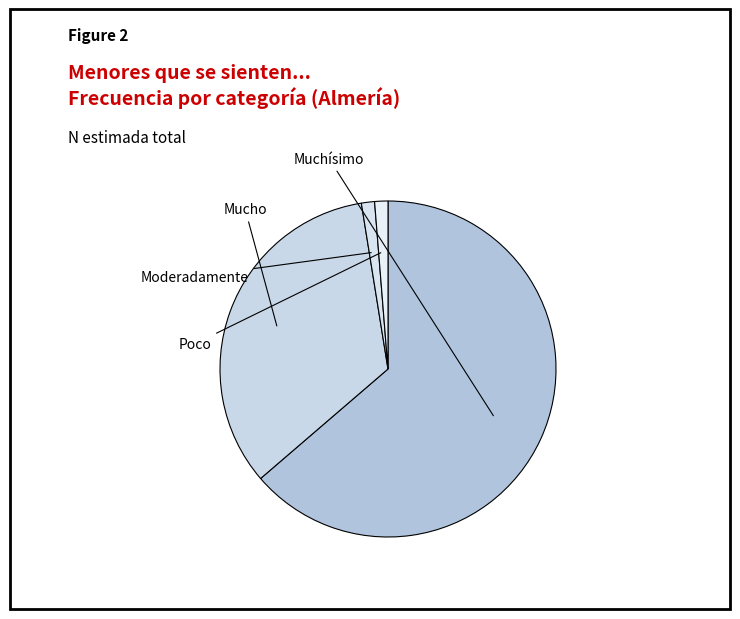

How many segments does this pie chart have?

4